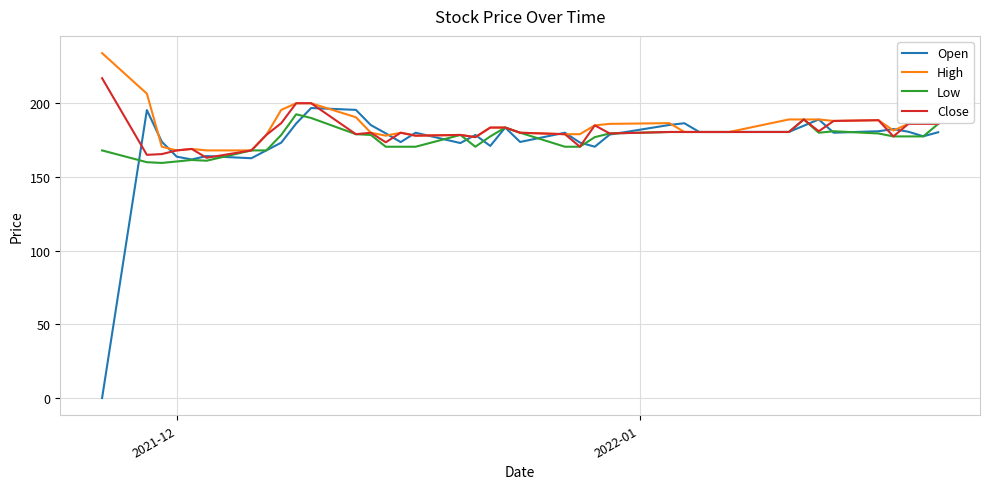

What is the lowest value of the Low series?

159.5